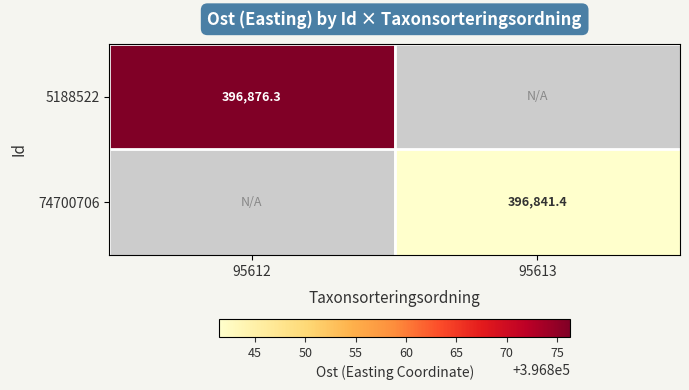

Where is 5188522 nearest to the value 396876?

95612